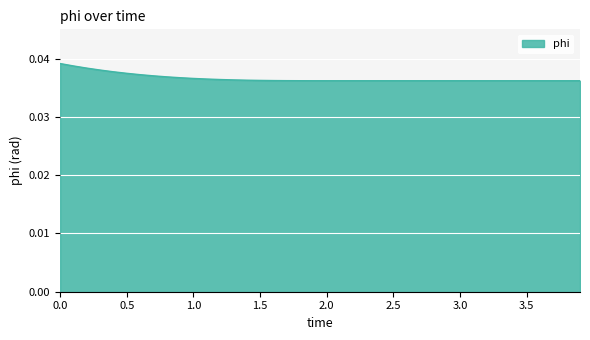

True or false: the data has more than 1 interior local peaks.

False